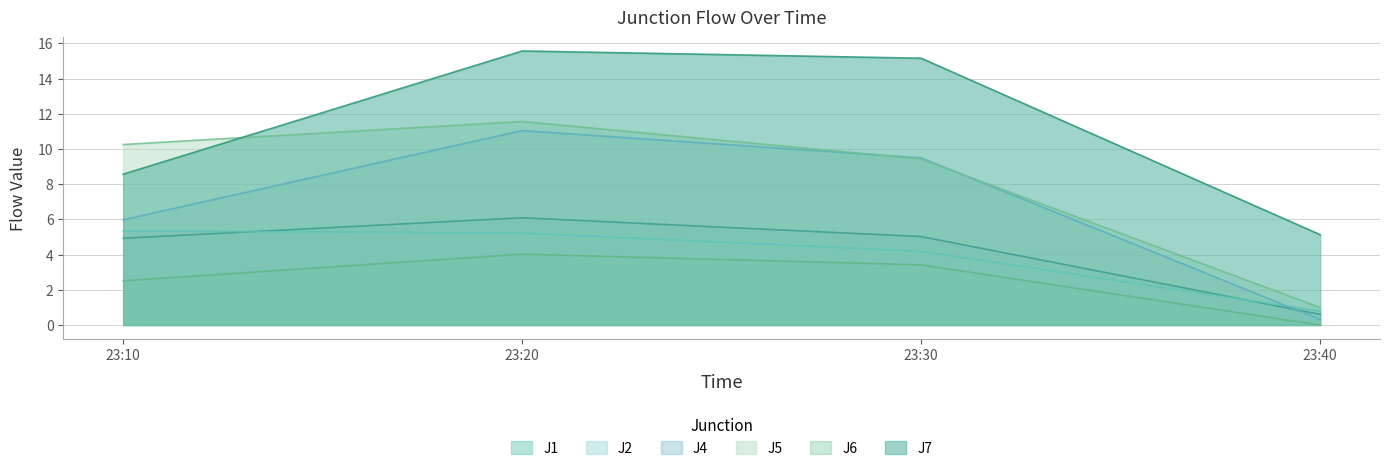

How many categories are shown in the chart?

4